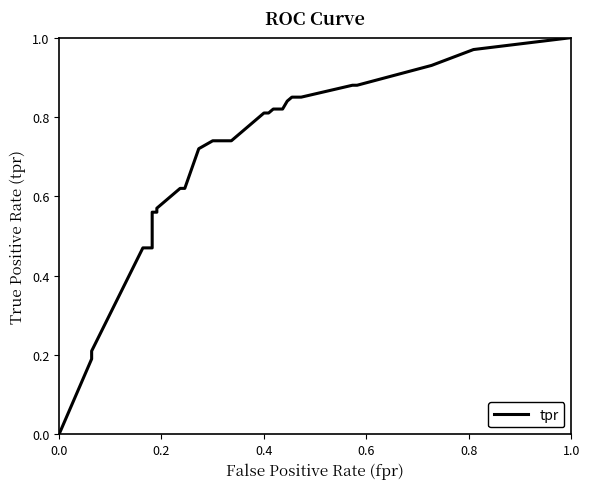

Is it true that the value at 11 is 0.2?

False